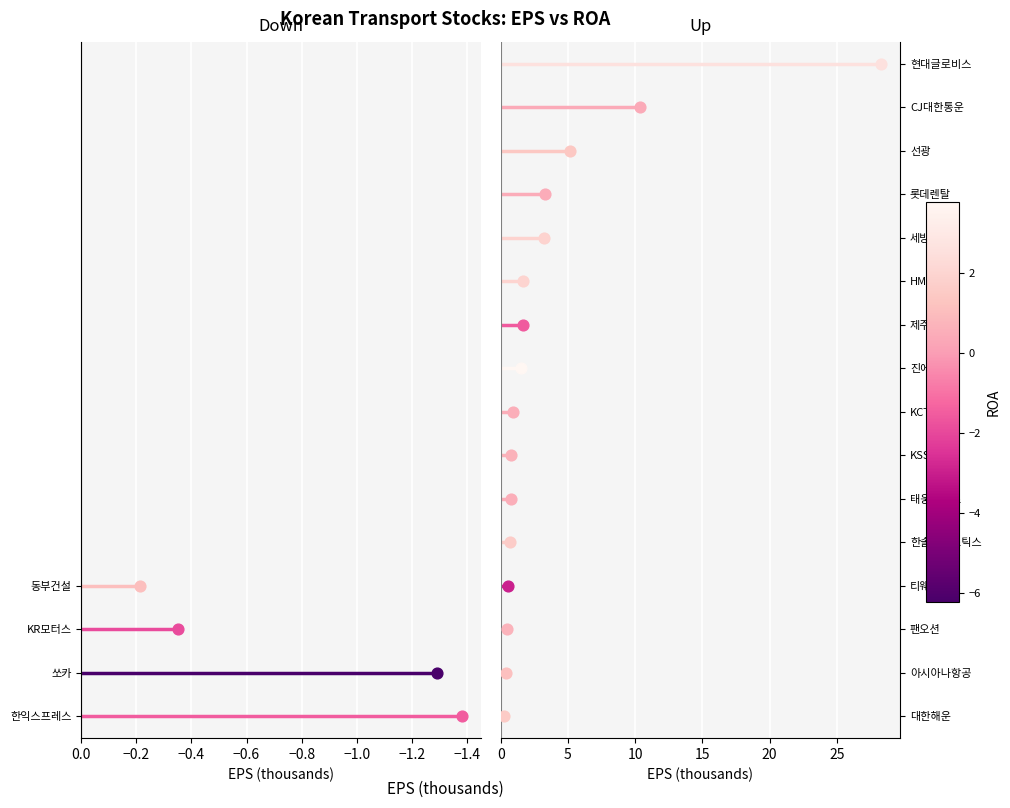

Which series has the largest Y range (max minus min)?

한익스프레스